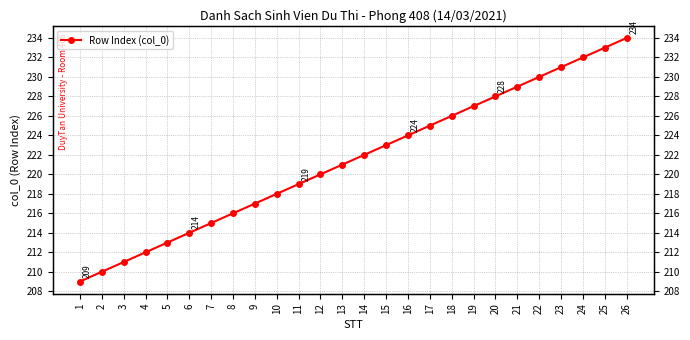

The value at 25 is 321. True or false?

False